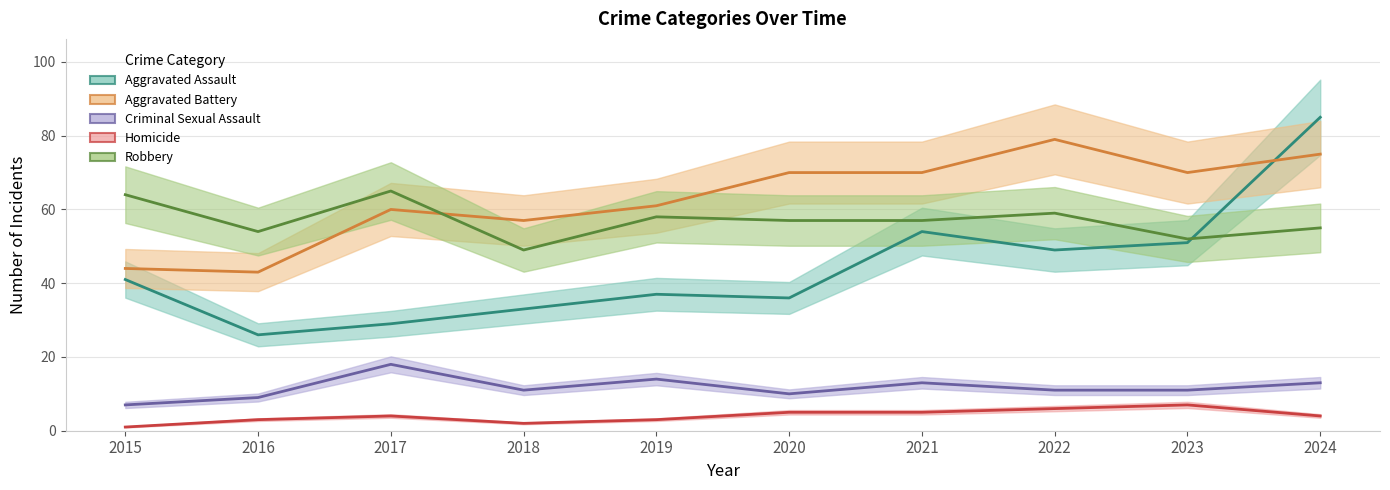

How many values in the Aggravated Assault series are below 41?

5